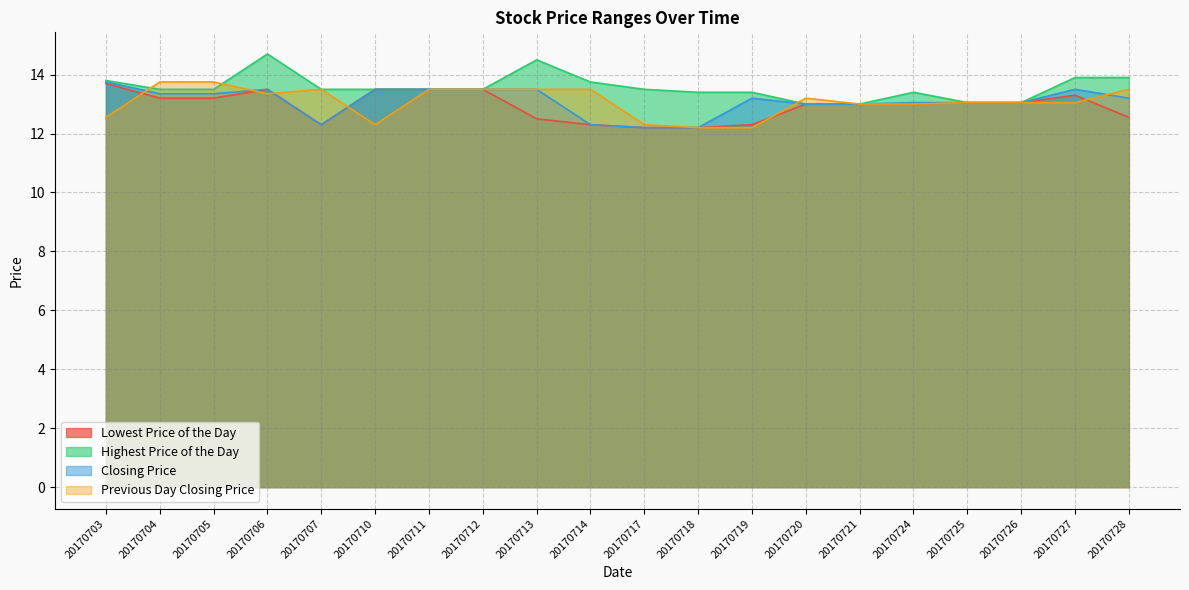

What is the value of the Highest Price of the Day point at the 13th from the left?

13.4